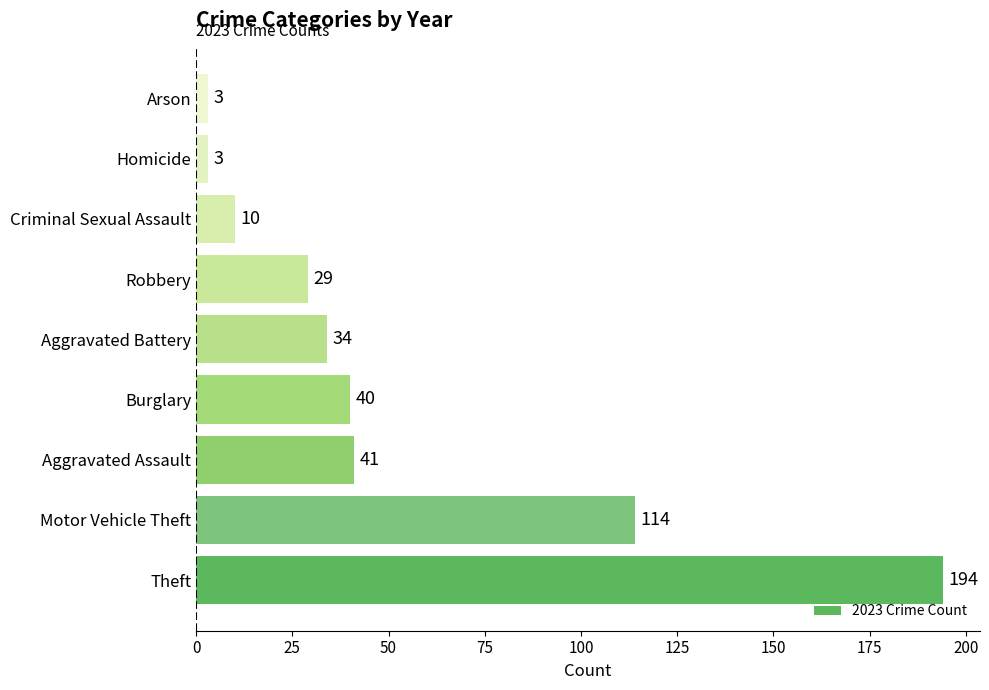

The chart shows a value of 282 at Theft. True or false?

False